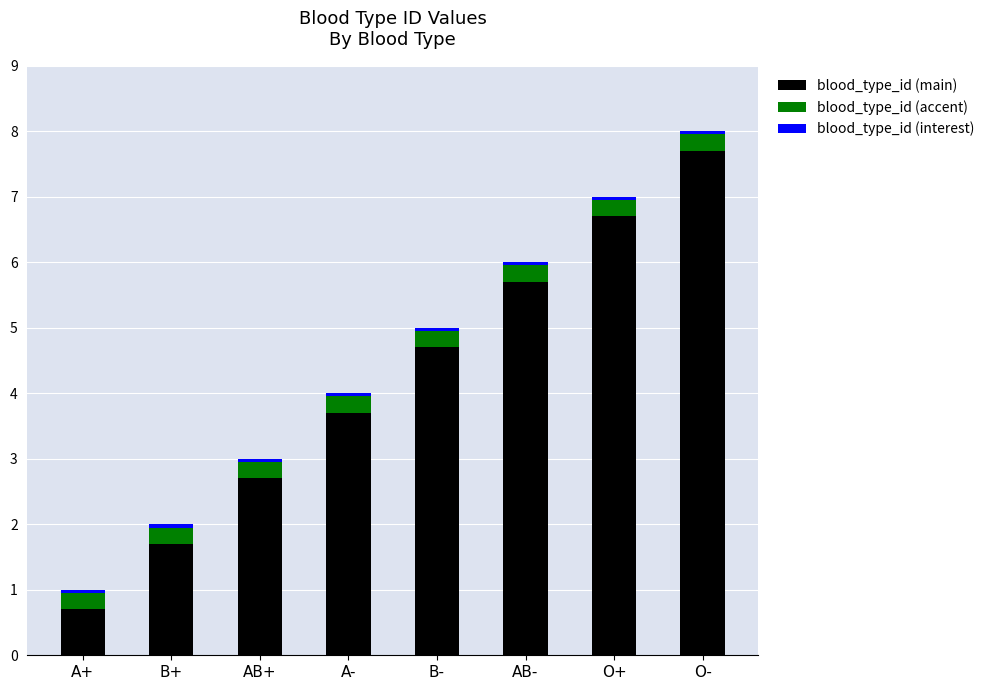

What is the label of the 3rd bar from the left?

AB+